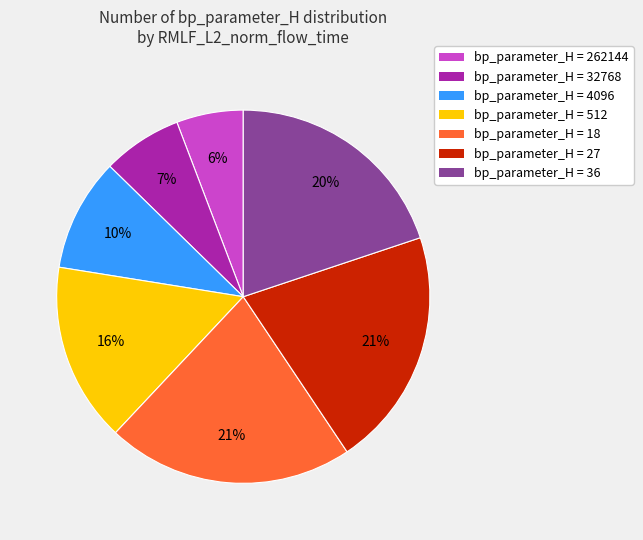

The bp_parameter_H = 32768 slice represents 7% of the pie. True or false?

True